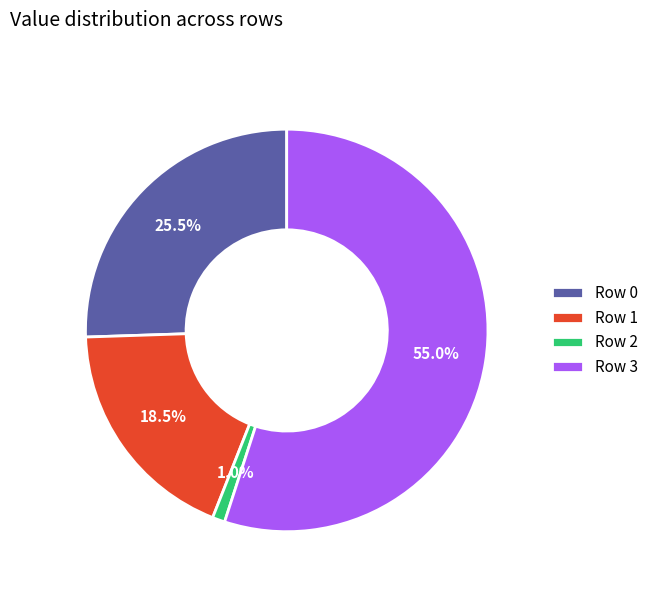

Rank the categories by value from highest to lowest.

Row 3, Row 0, Row 1, Row 2